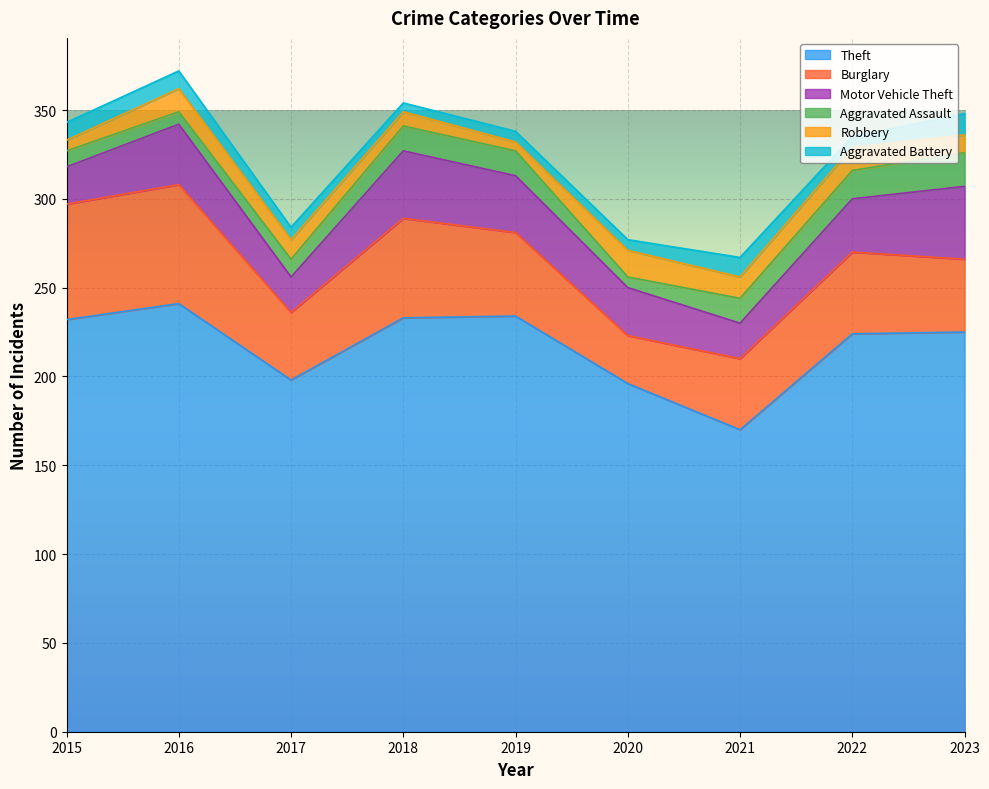

What are all the series names shown in the legend?

Theft, Burglary, Motor Vehicle Theft, Aggravated Assault, Robbery, Aggravated Battery